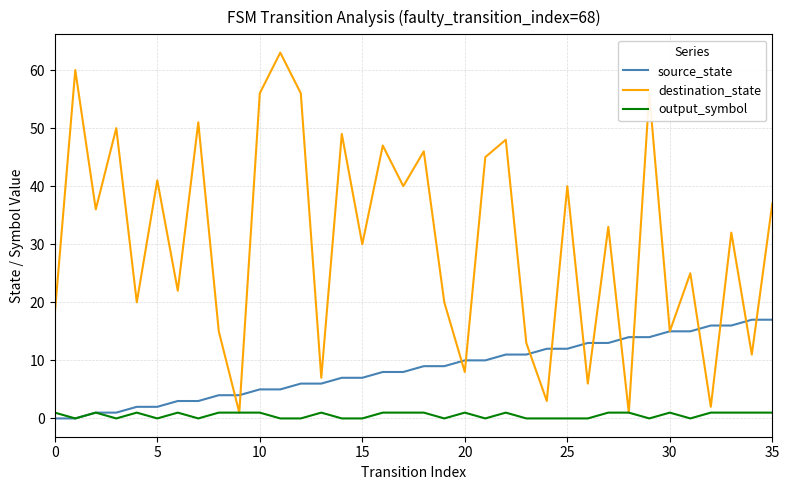

Which series has the largest range (max minus min)?

destination_state